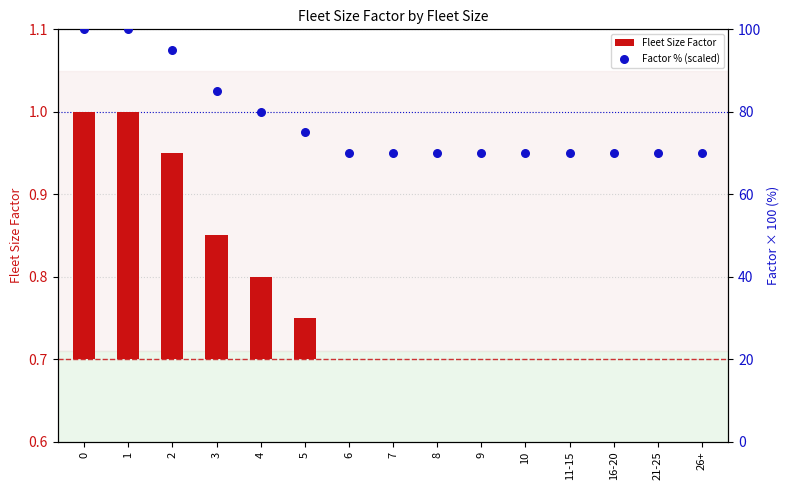

What are all the series names shown in the legend?

Fleet Size Factor, Factor % (scaled)